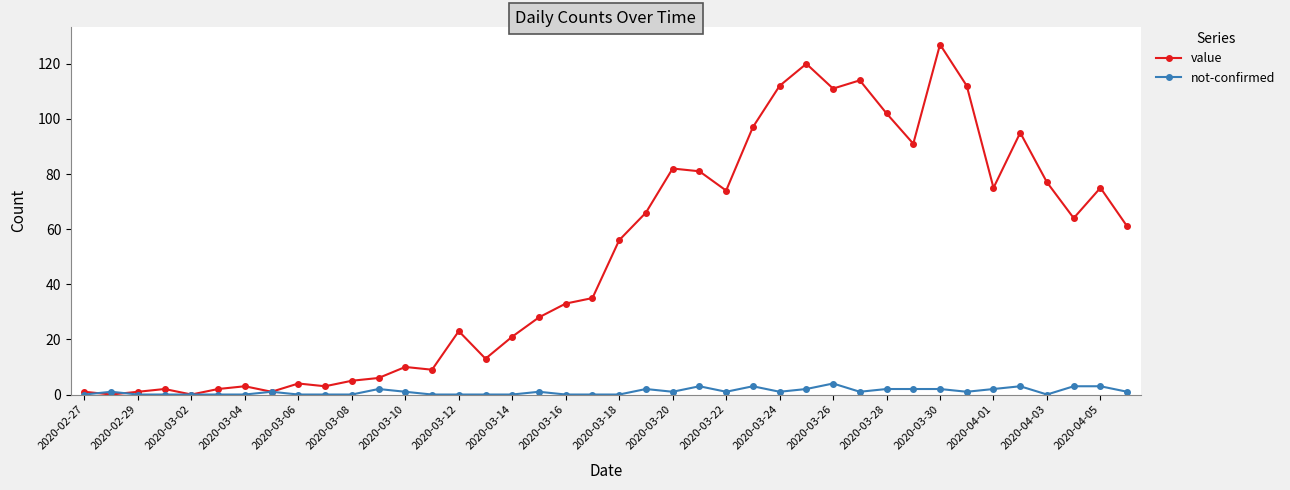

Which series has the widest spread of values?

value